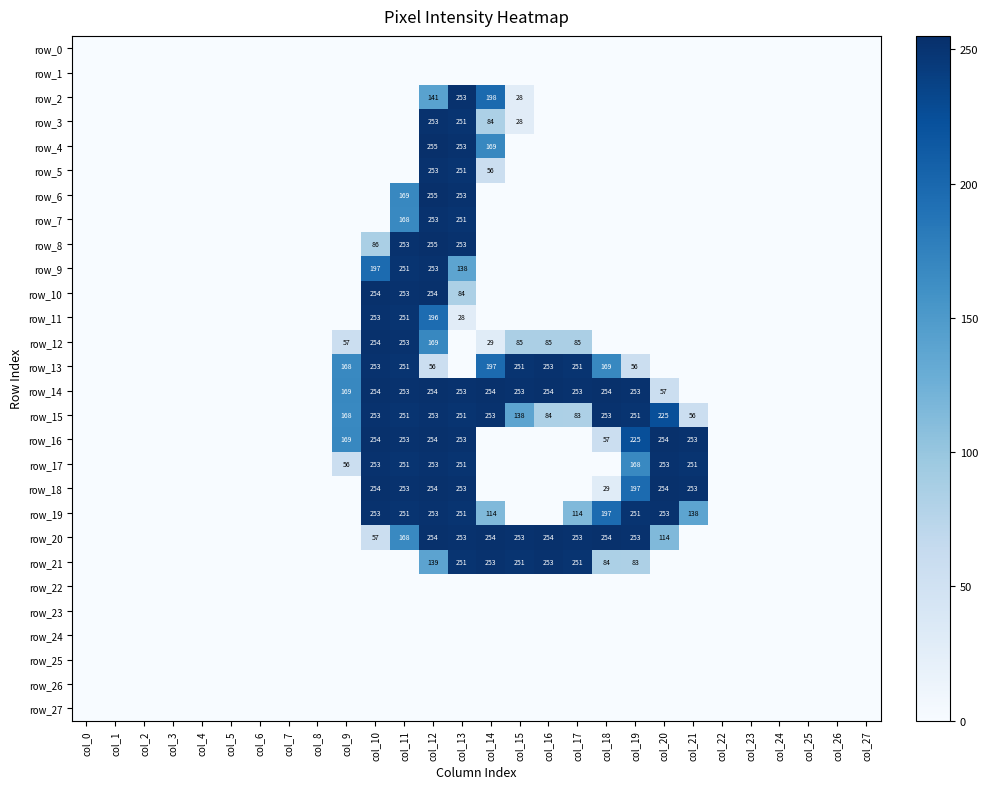

Is it true that row_14 equals 142 at col_23?

False